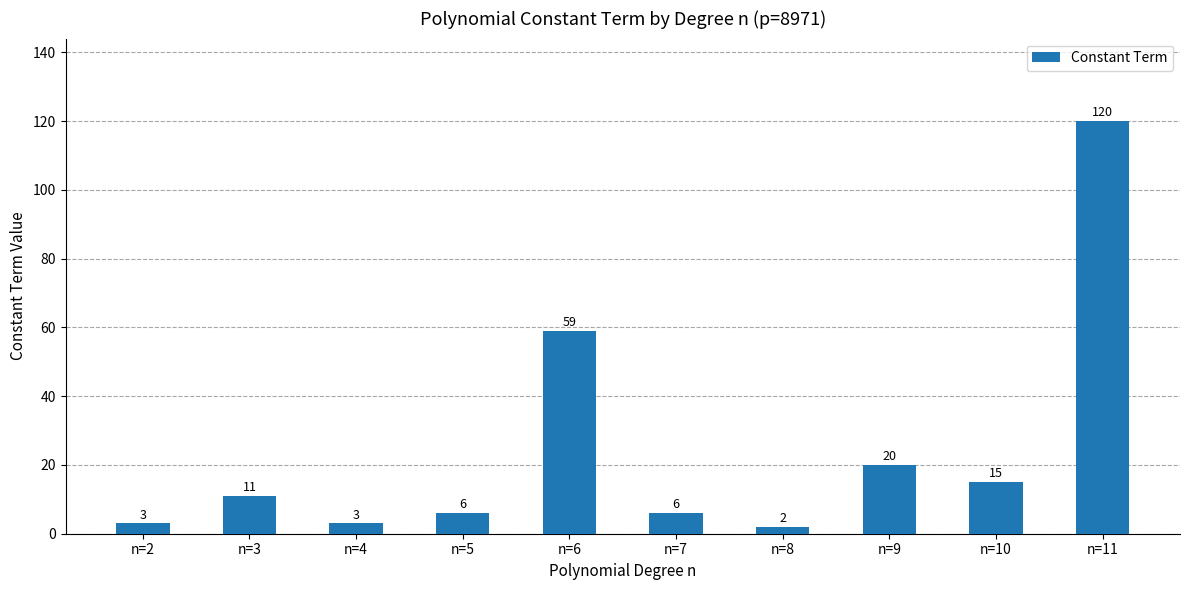

Are the bars grouped side by side (vs. stacked)?

No